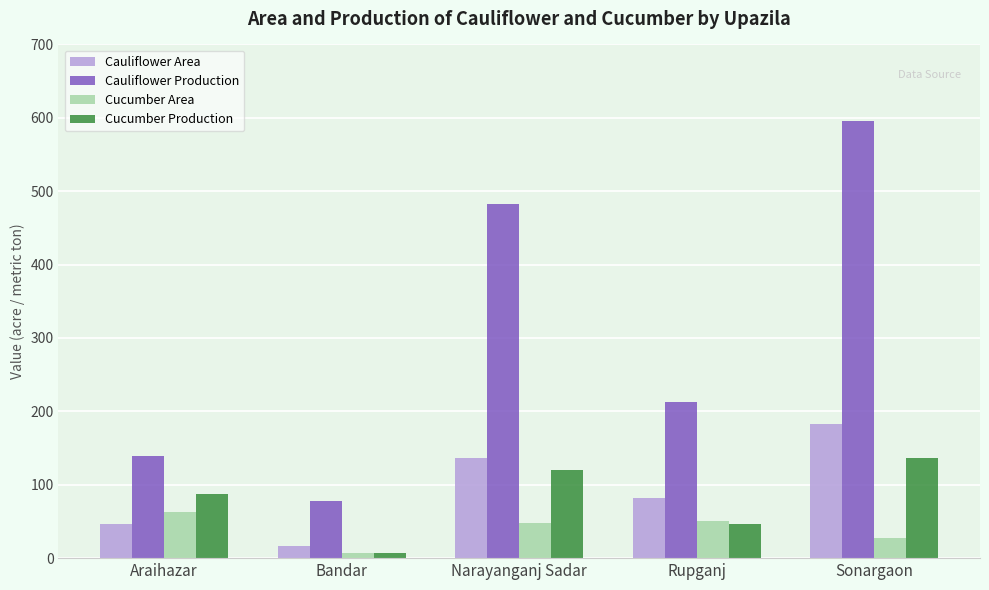

Rank the categories by Cauliflower Production value from lowest to highest.

Bandar, Araihazar, Rupganj, Narayanganj Sadar, Sonargaon